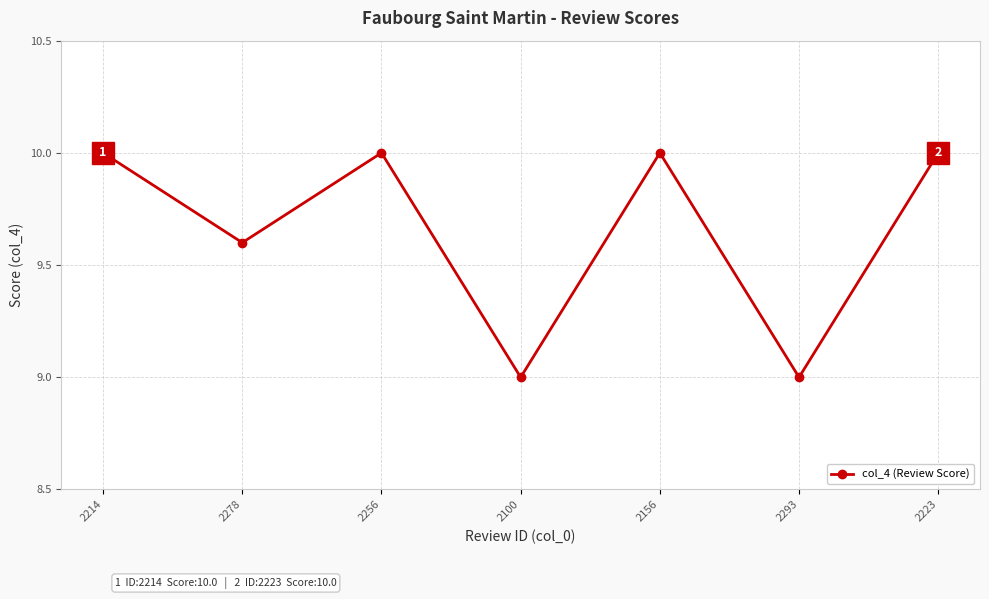

How many values are below 10?

3